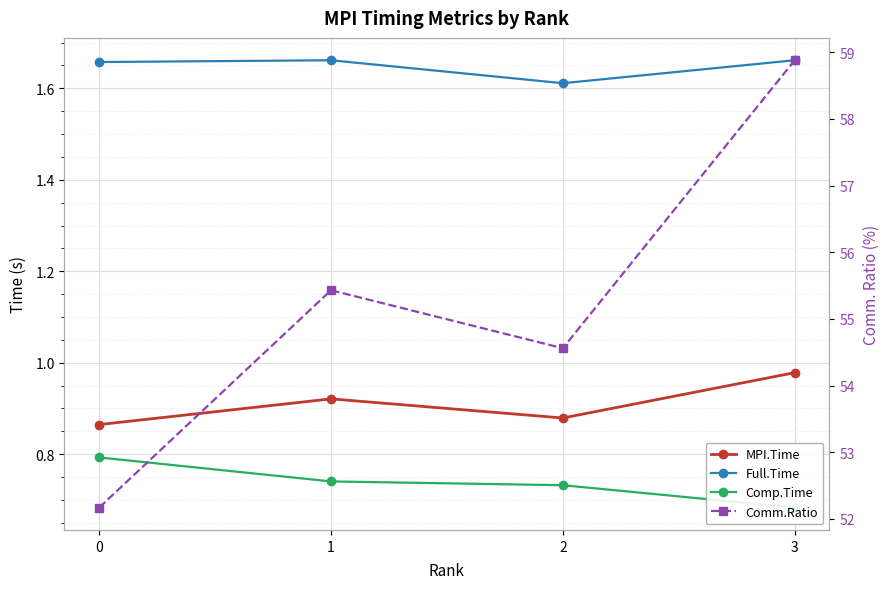

Rank the categories by Full.Time value from highest to lowest.

1, 3, 0, 2